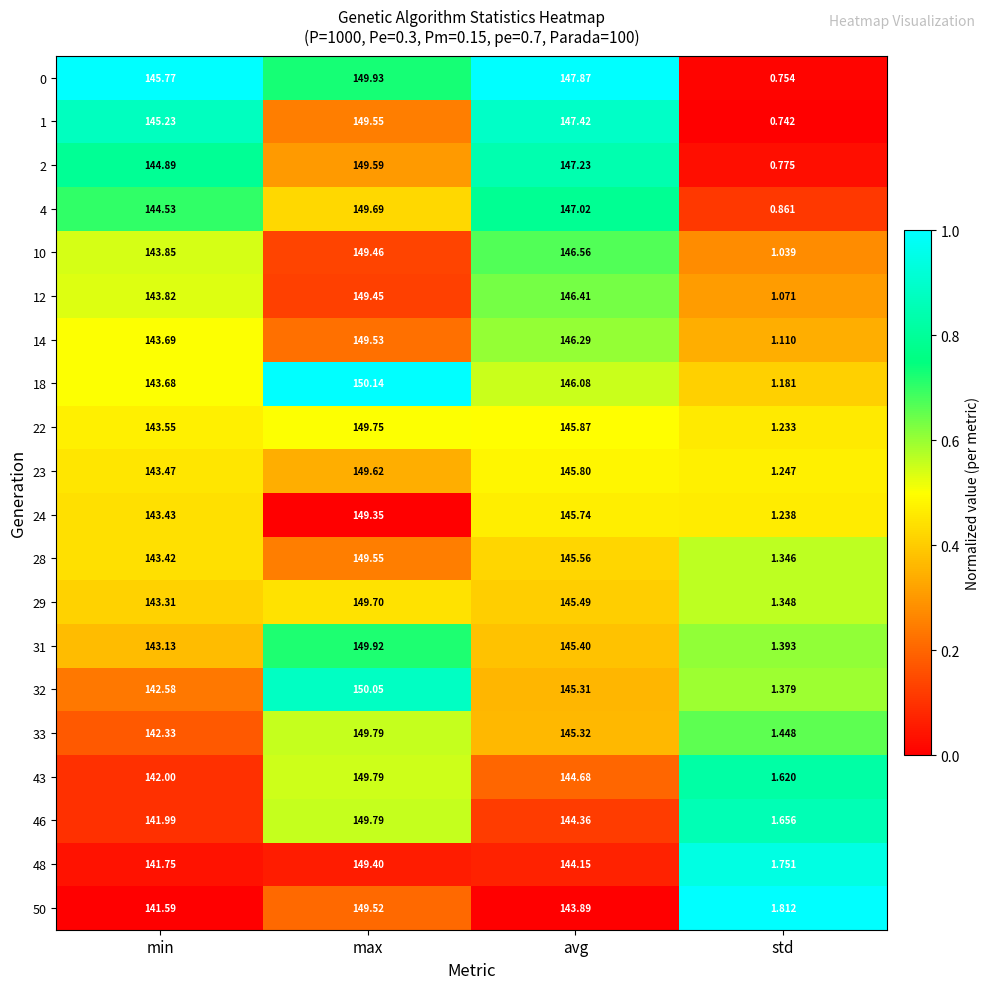

At which label is 0 closest to 75?

min